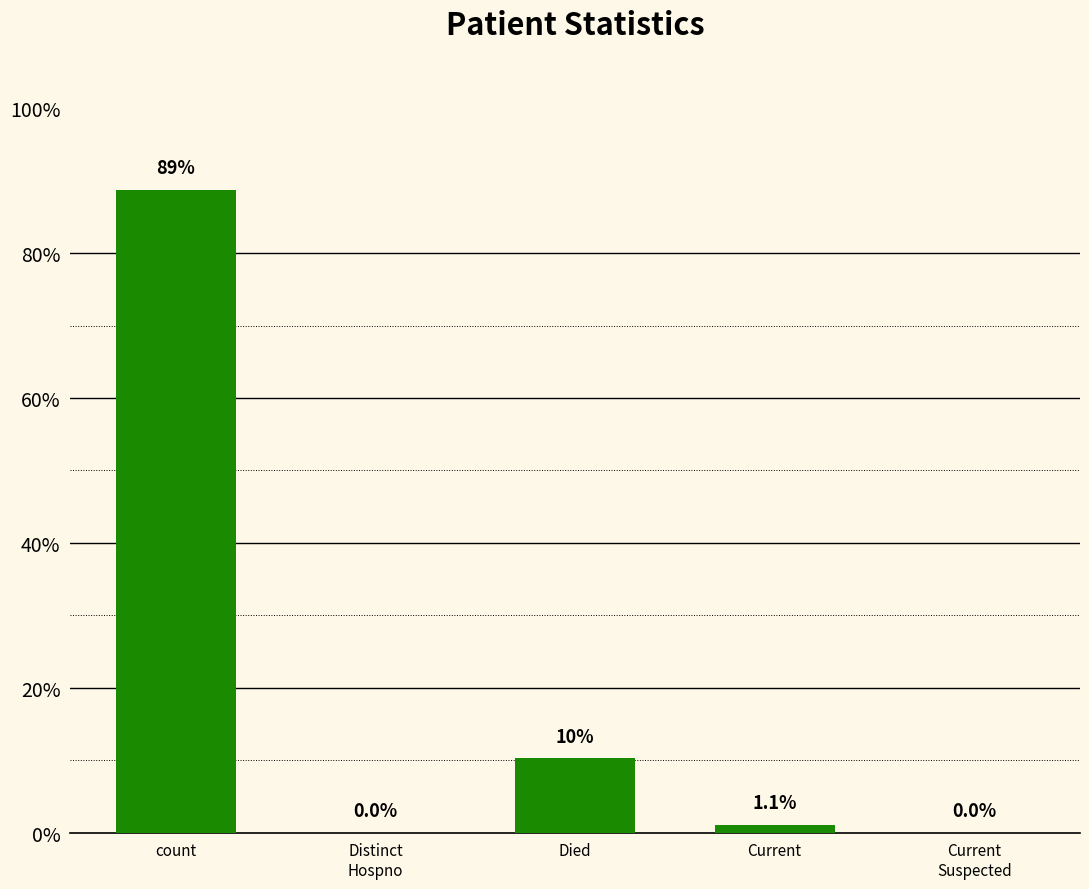

How many data points does each series have?

5